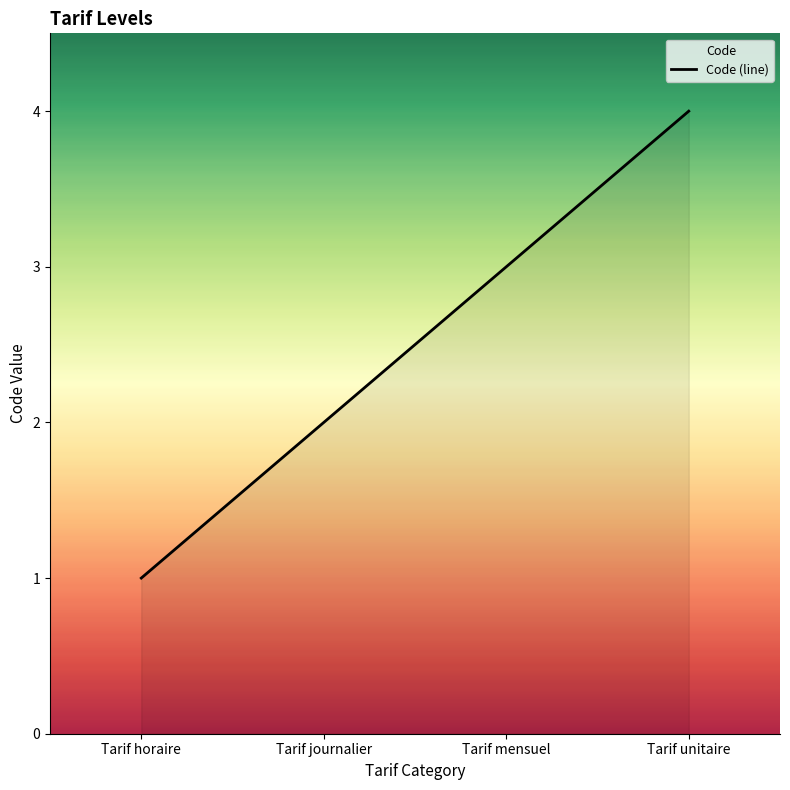

Count the number of values greater than 3.

1